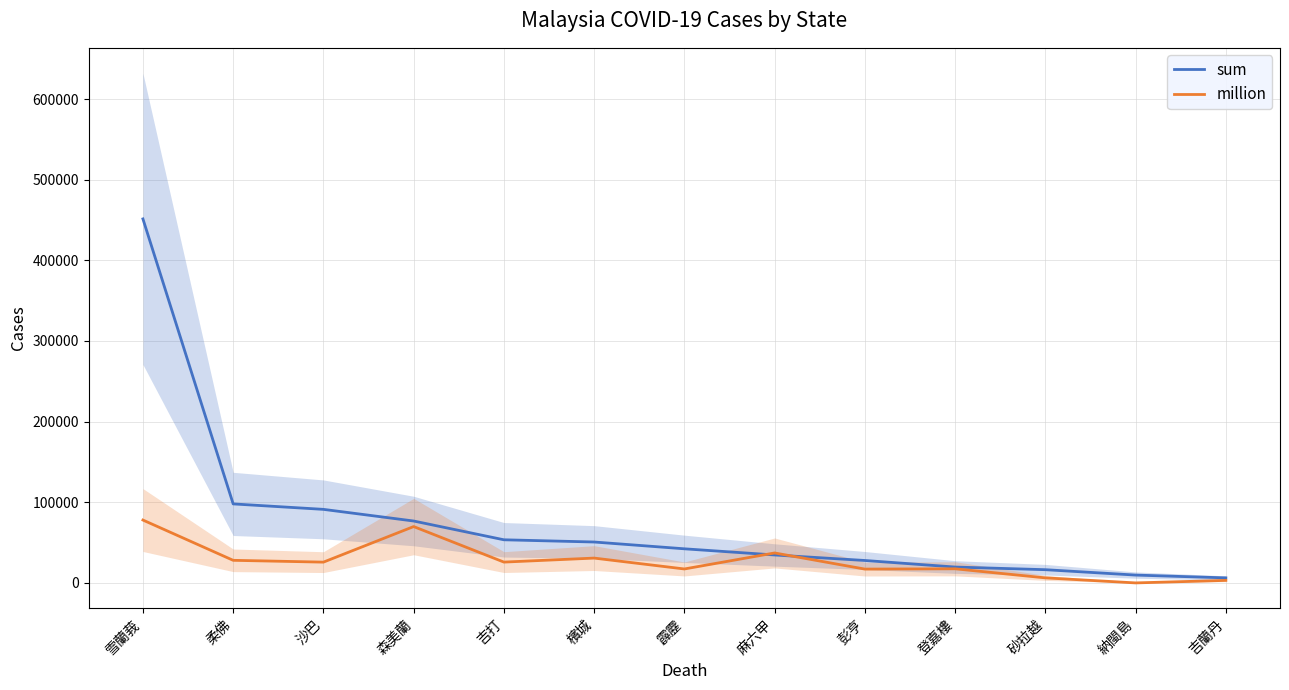

After their last crossing, which series has the higher values: million or sum?

sum